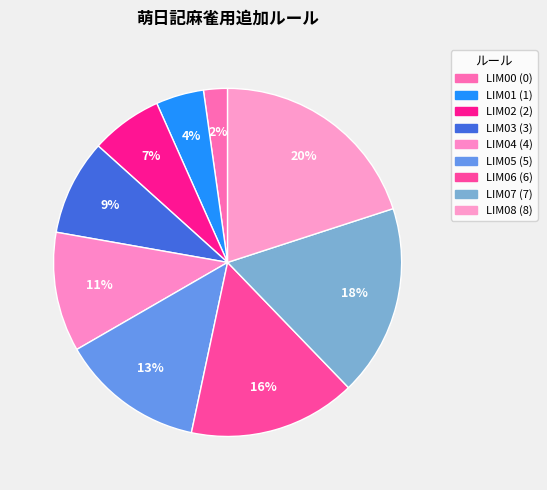

The LIM08 slice represents 36% of the pie. True or false?

False